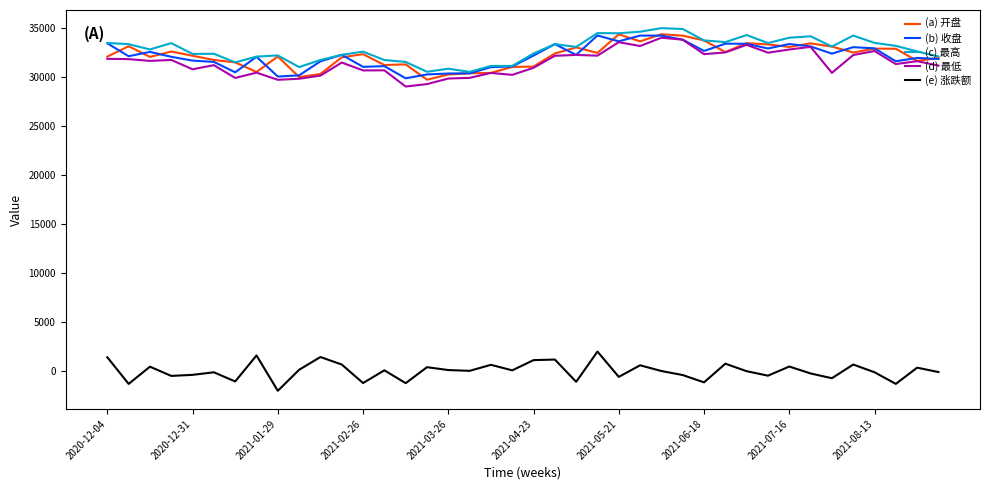

What is the minimum value shown in the chart?

-2018.5